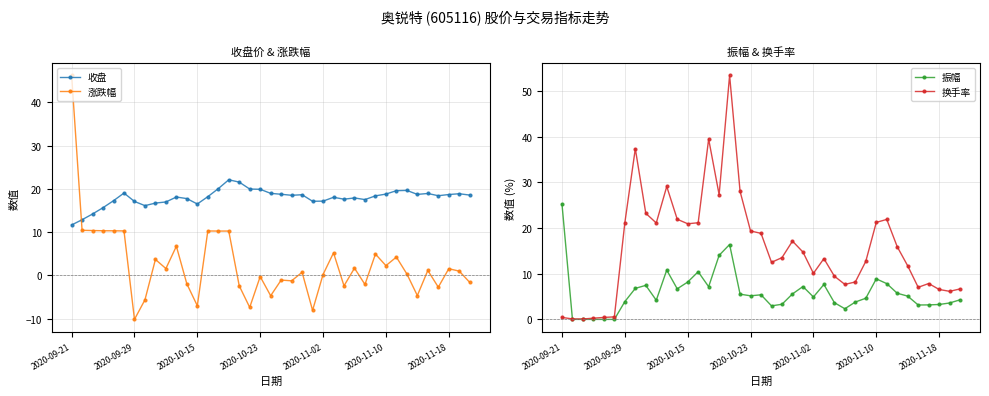

In 收盘, how many points are higher than both neighbors (excluding endpoints)?

9